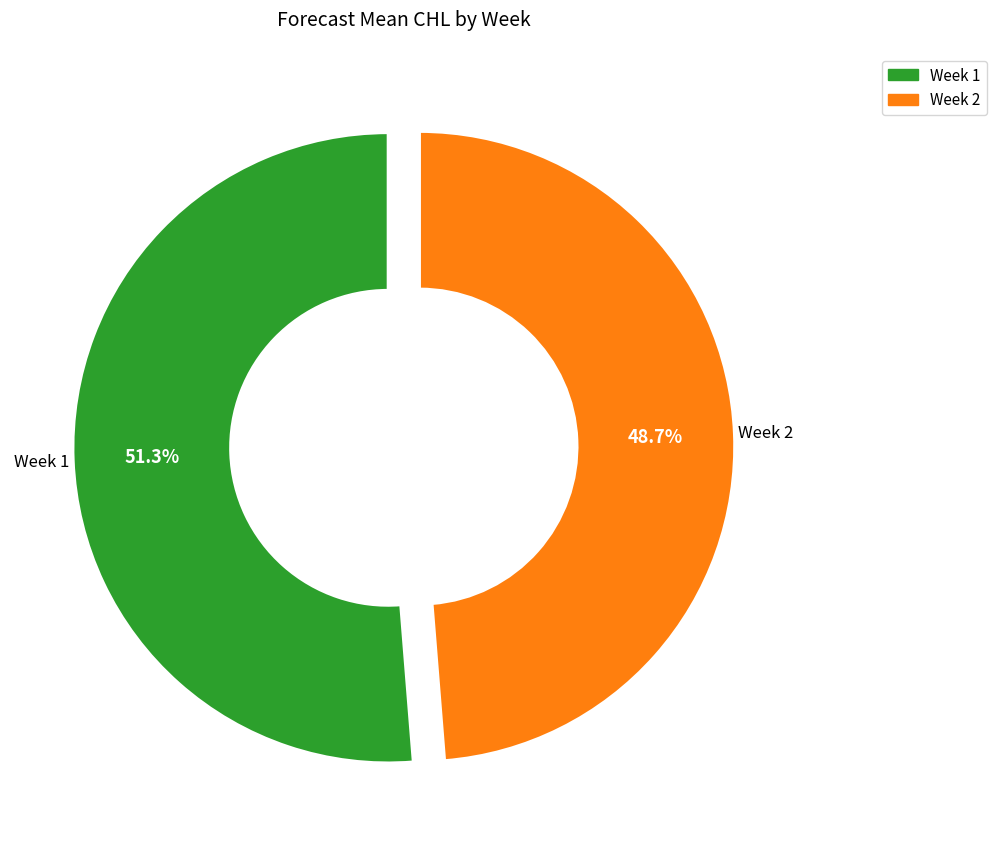

Rank the categories by value from highest to lowest.

Week 1, Week 2